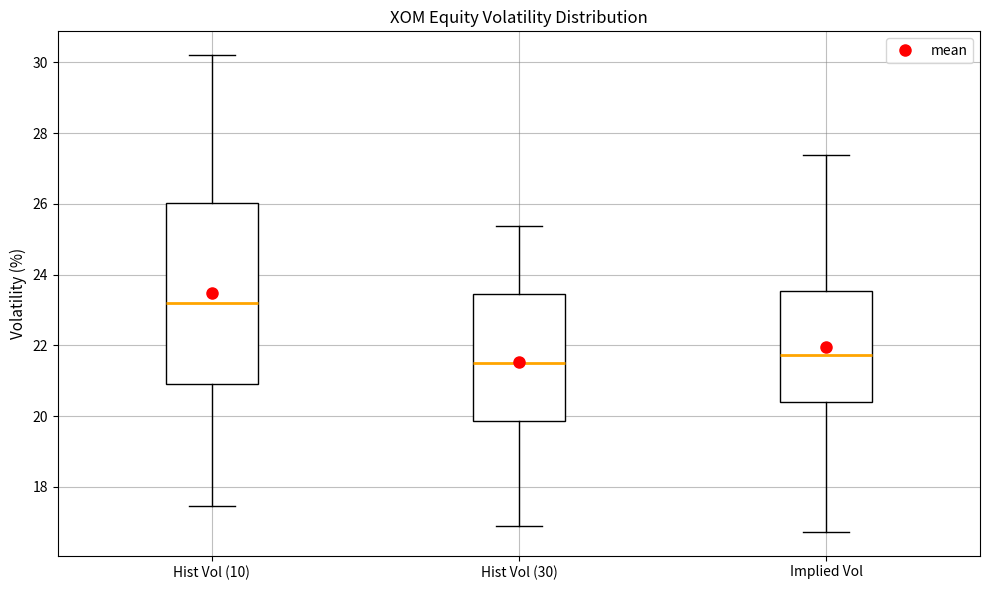

Reading left to right, transcribe this box plot: for each box, give where its median line is, the range the box spans, and where its two whiskers end, as read against the y-axis. The values are not printed on the chart, so give them approximately, as read against the axis.

Hist Vol (10): median 23.2, box 20.8 to 26.0, whiskers 17.4 to 30.2
Hist Vol (30): median 21.6, box 19.8 to 23.4, whiskers 17.0 to 25.4
Implied Vol: median 21.8, box 20.4 to 23.6, whiskers 16.8 to 27.4